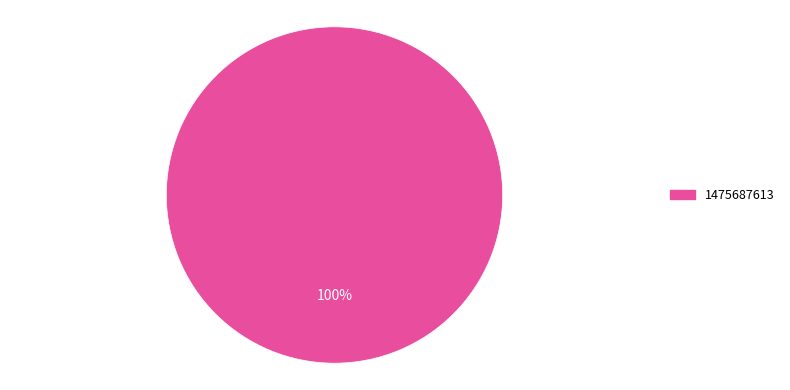

Is there any slice that represents more than half of the pie?

Yes